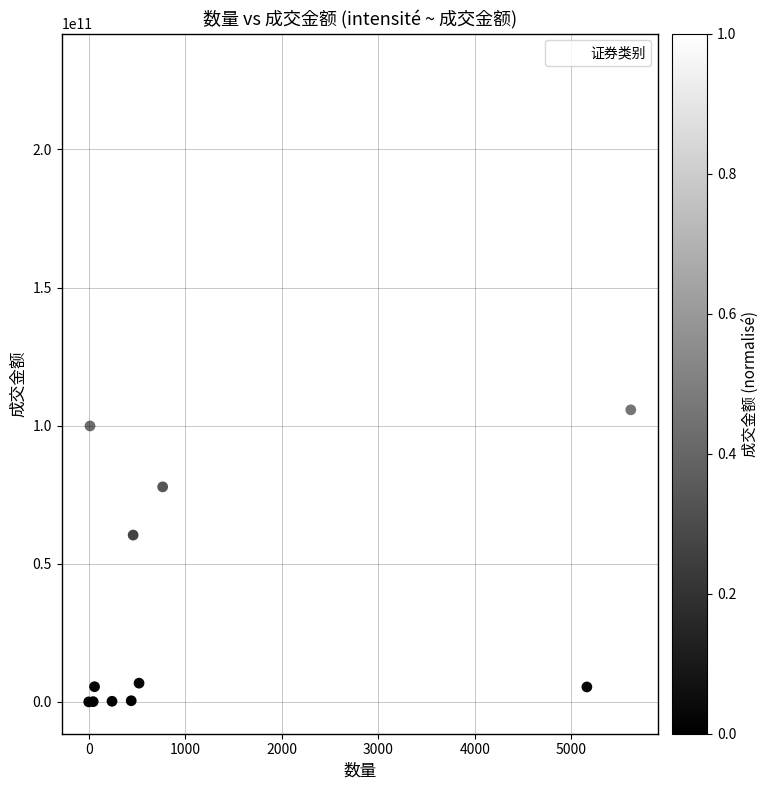

What Y value in the scatter plot is closest to 115212852393?

105719962261.6